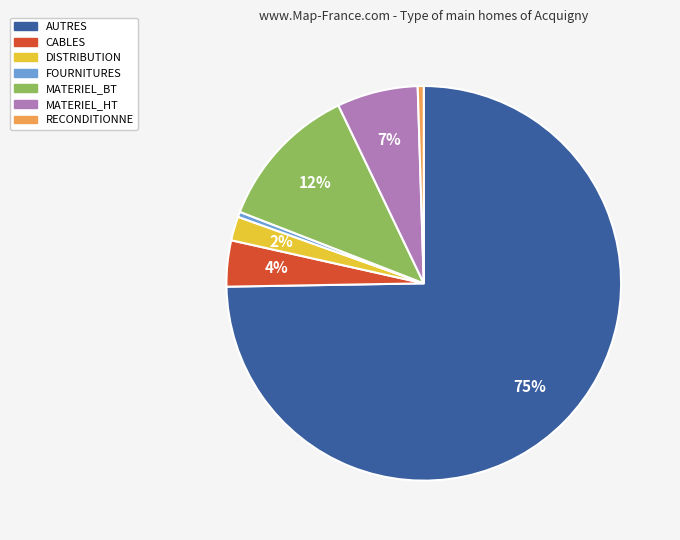

Do CABLES and FOURNITURES together represent more than half of the pie?

No